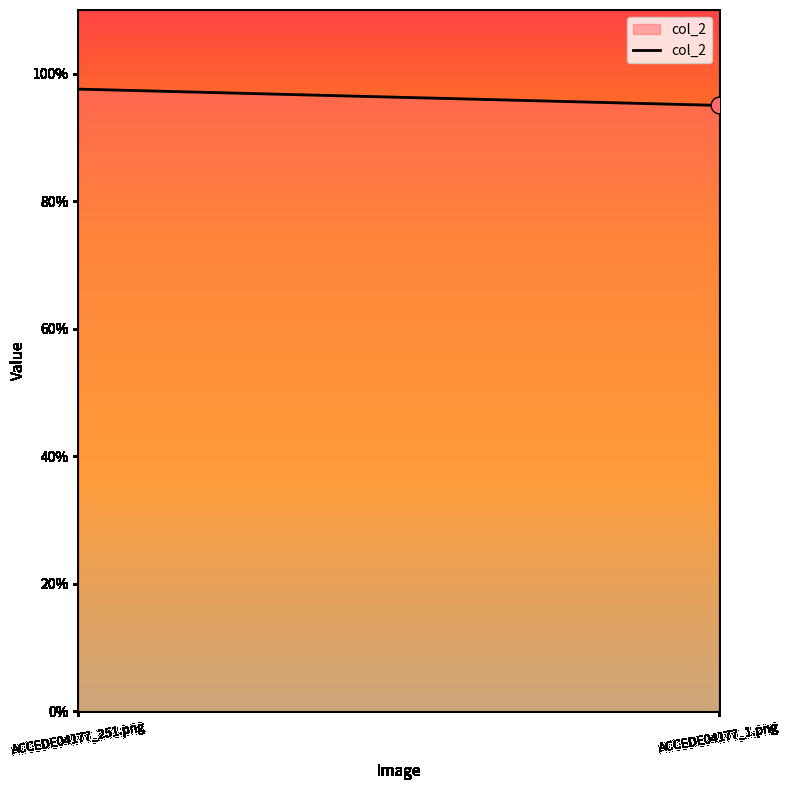

How many data points does each series have?

2